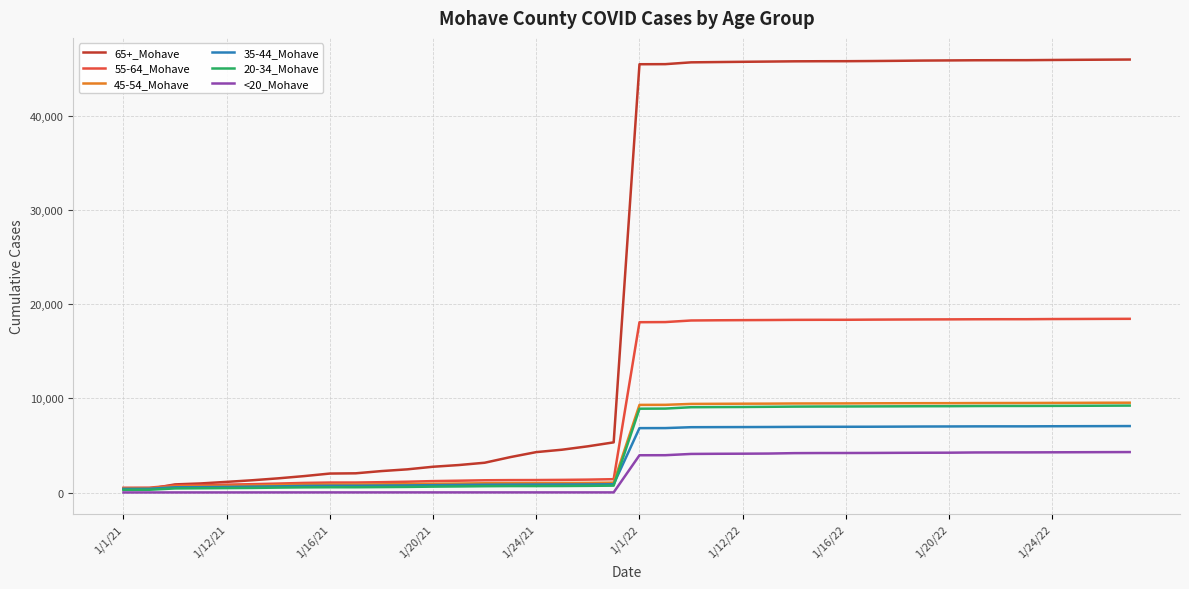

How many times do 45-54_Mohave and 65+_Mohave cross each other?

1